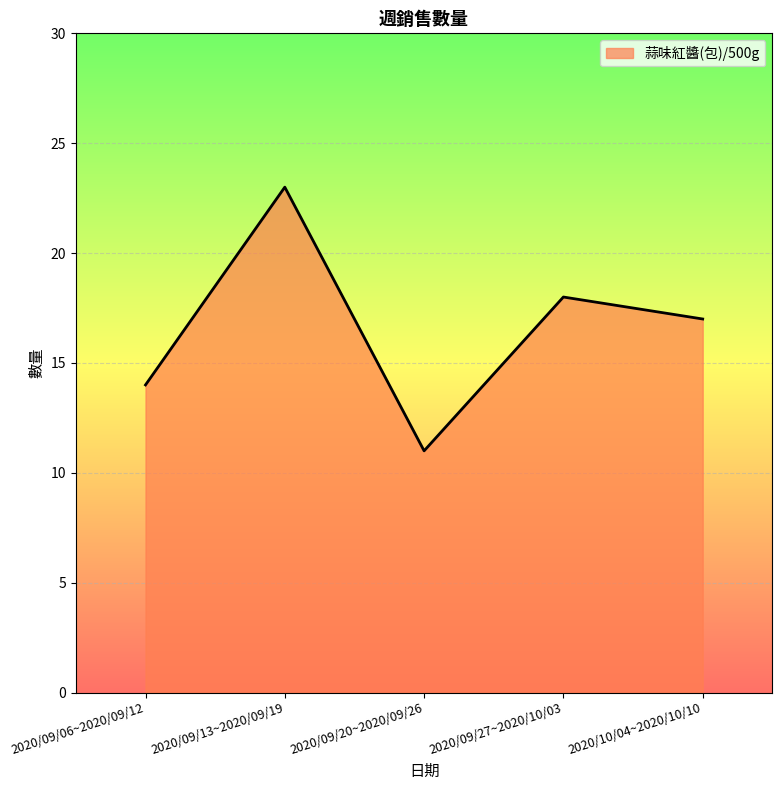

Reading left to right, what are all the values shown in this chart?

14	23	11	18	17